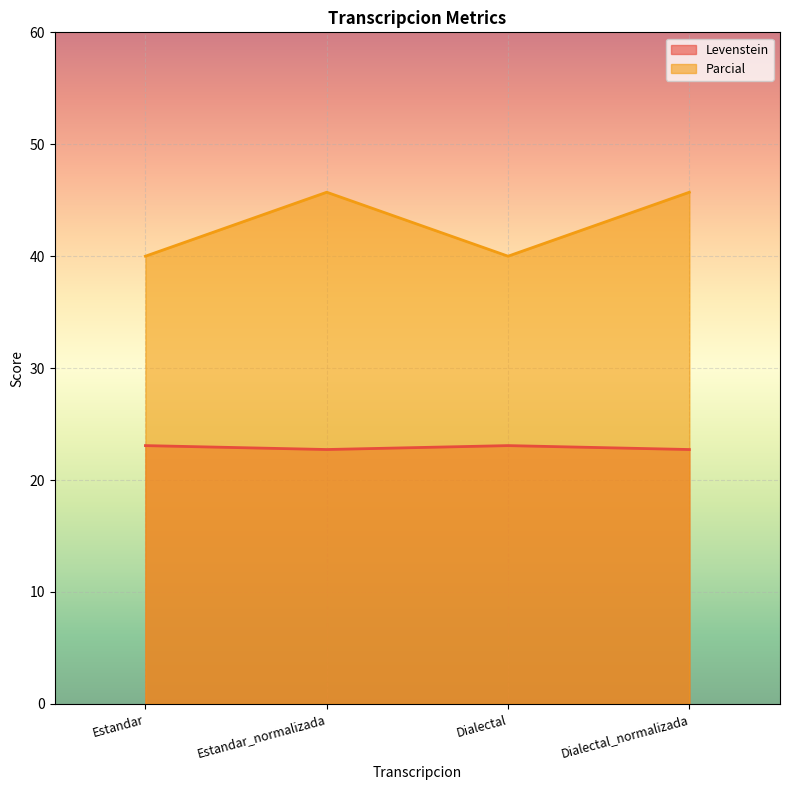

Read the Levenstein value at Estandar.

23.1